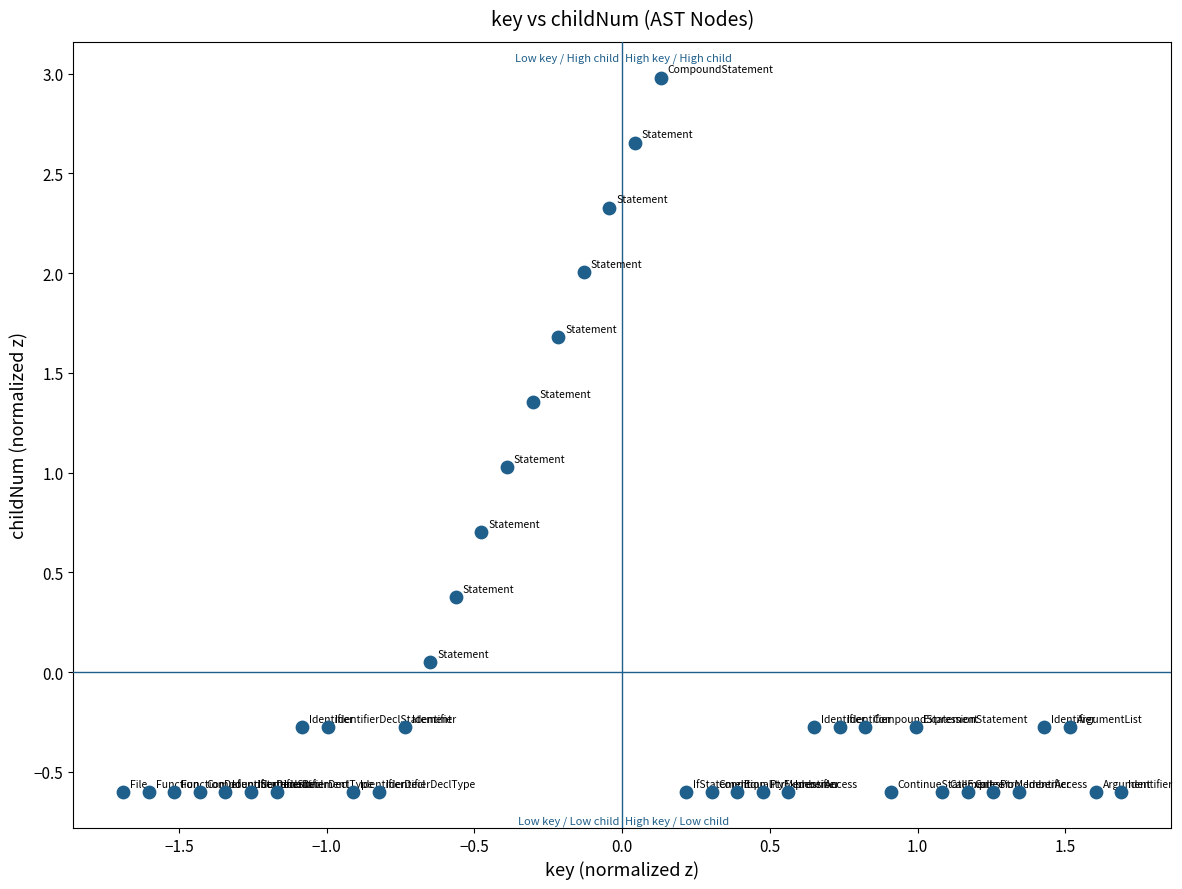

What is the range of X values (max minus min)?

3.4